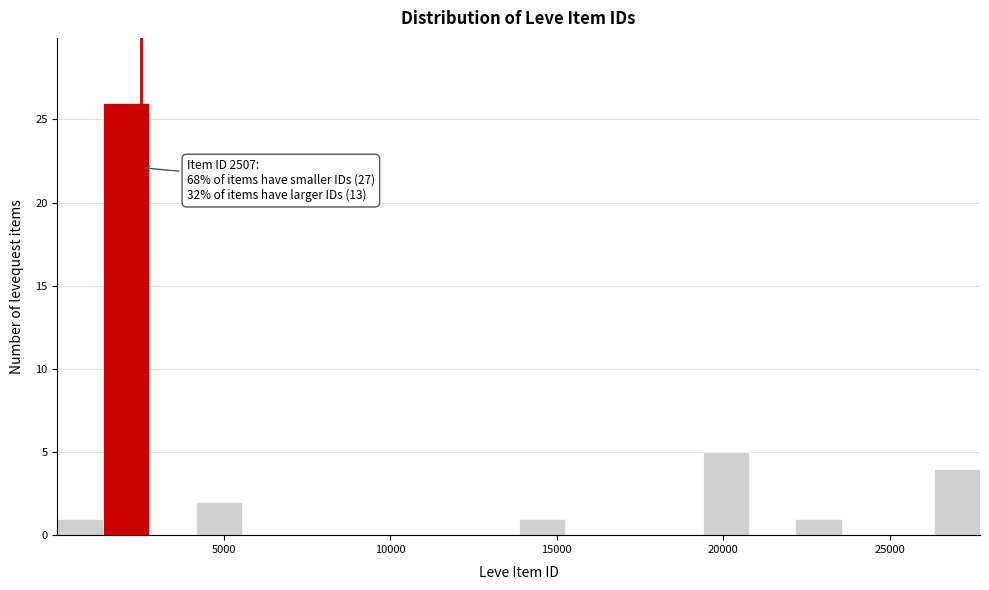

Around what value on the x-axis is the tallest bar? Give the approximate position of its centre, as read against the axis.

2000